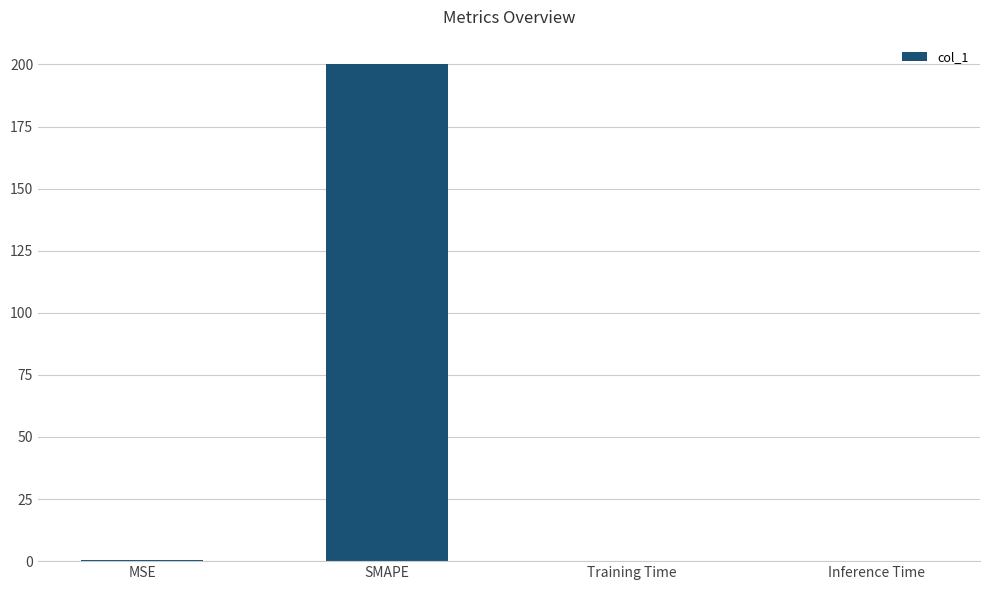

Which has a higher value, Inference Time or SMAPE?

SMAPE